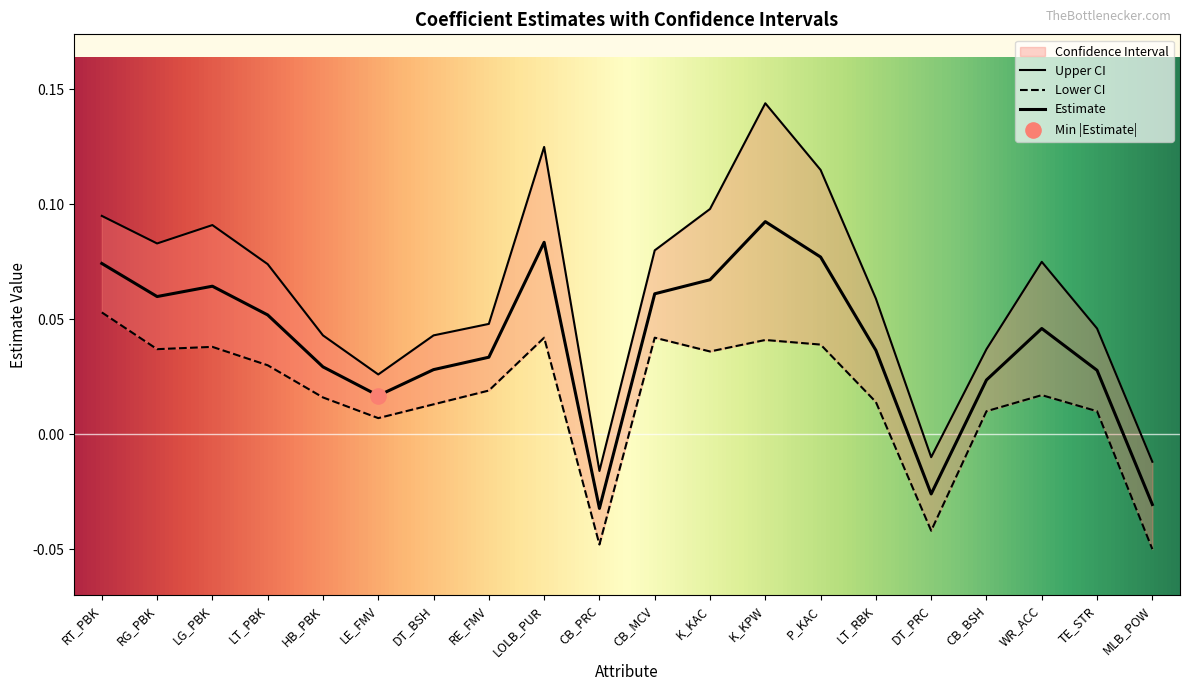

Is the value of Estimate at P_KAC greater than the value of Upper CI at WR_ACC?

Yes